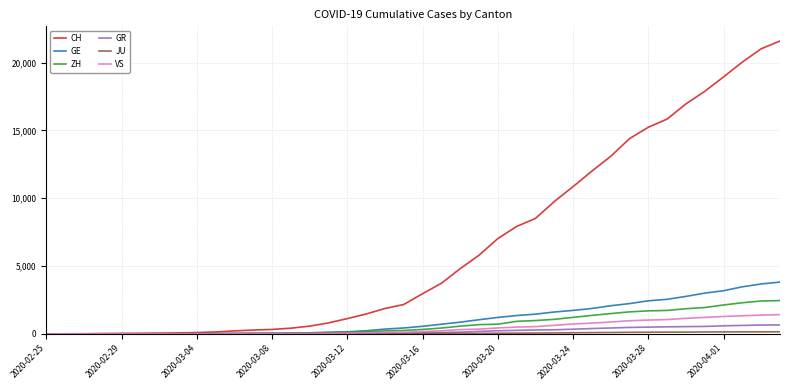

What is the difference between the maximum and minimum values in the CH series?

21587